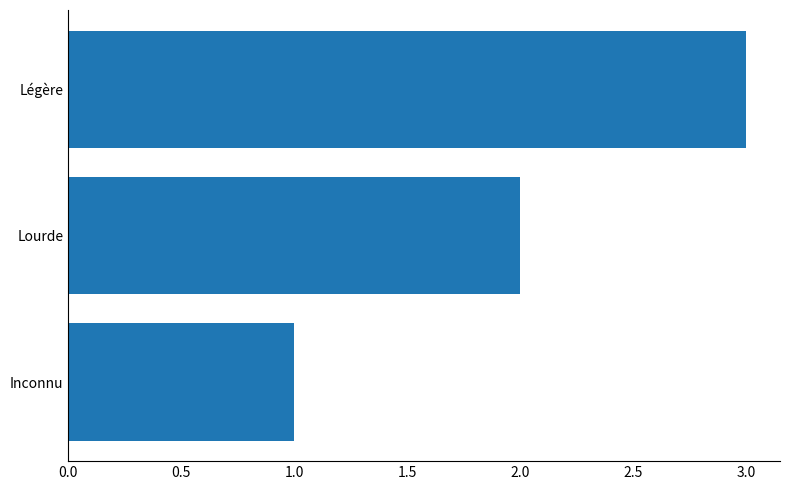

What is the change in value from Lourde to Légère?

+1